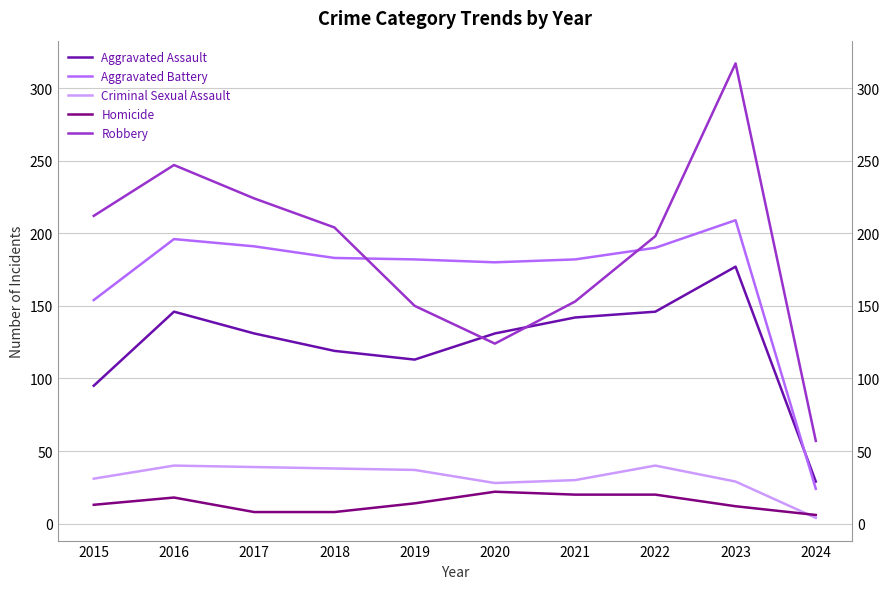

What is the difference between the Criminal Sexual Assault values at 2022 and 2017?

1